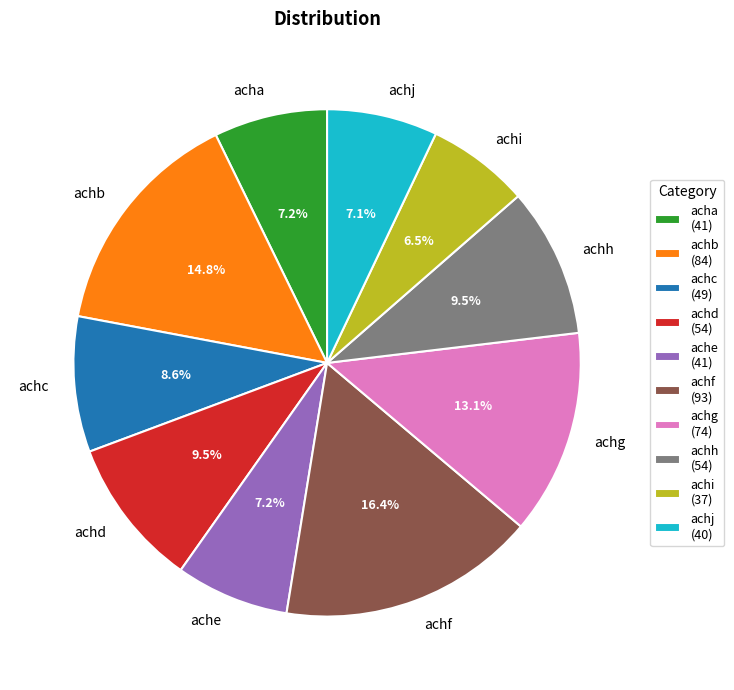

What percentage do achg and achi together represent?

19.6%